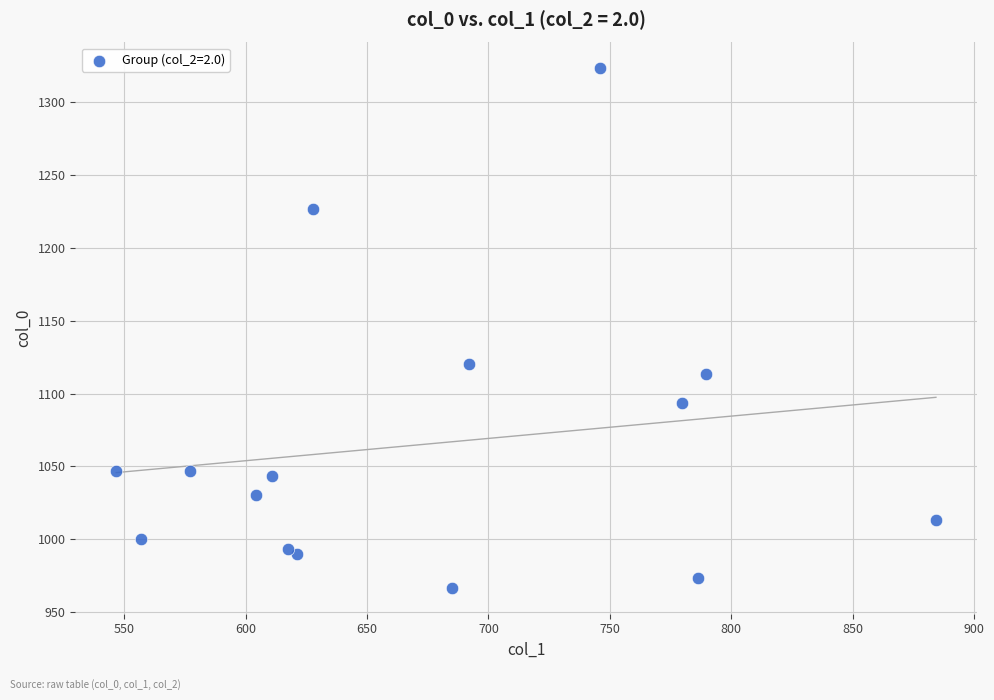

What Y value in the scatter plot is closest to 1145?

1120.0